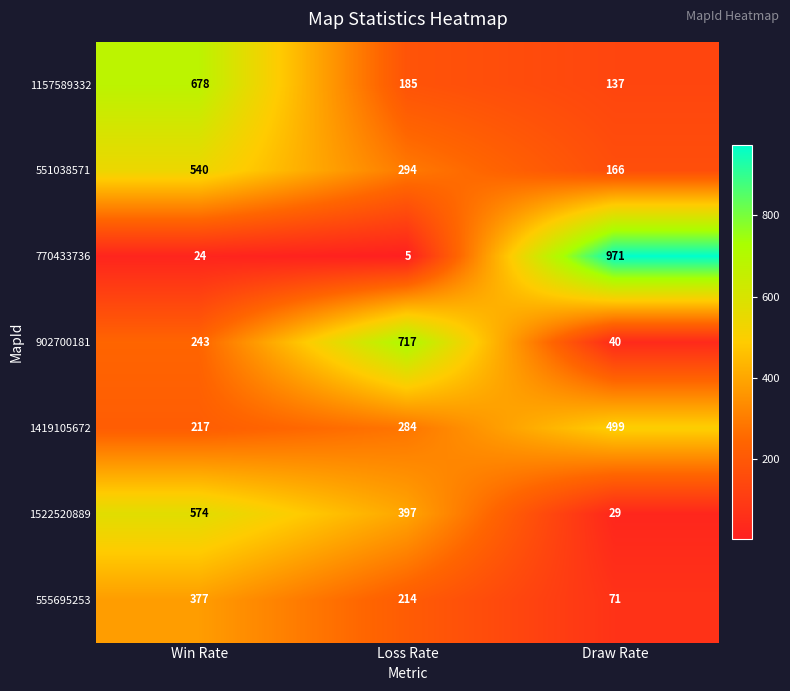

At which category is the sum across all series the highest?

Win Rate